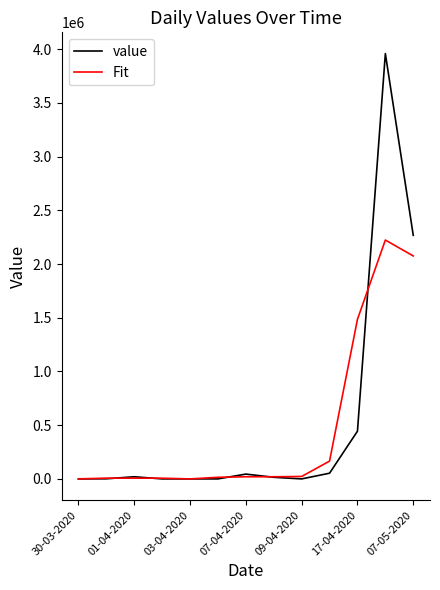

List the series in order of their peak value, highest first.

value, Fit